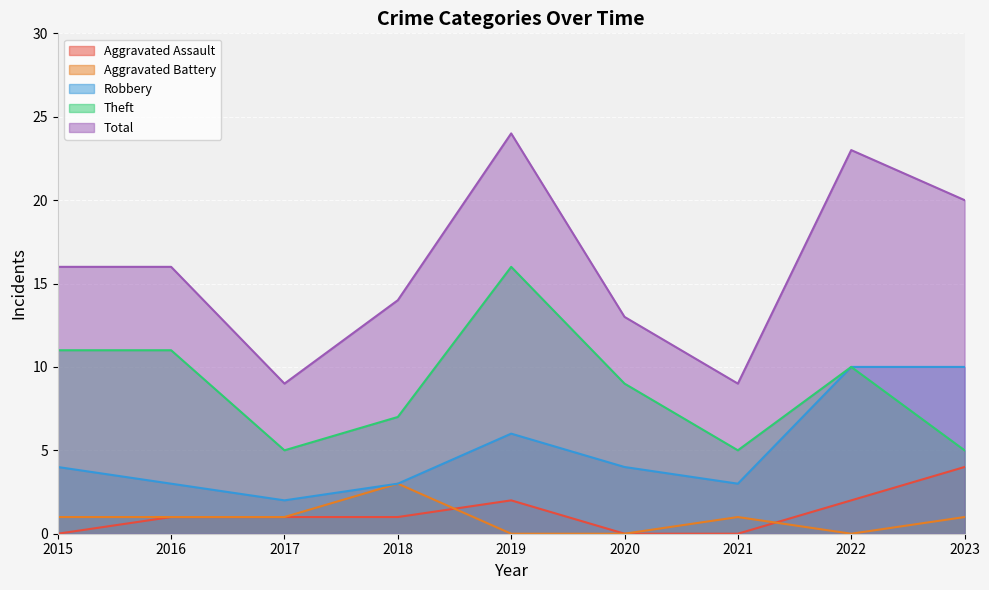

Which series changed the most between 2017 and 2021?

Aggravated Assault